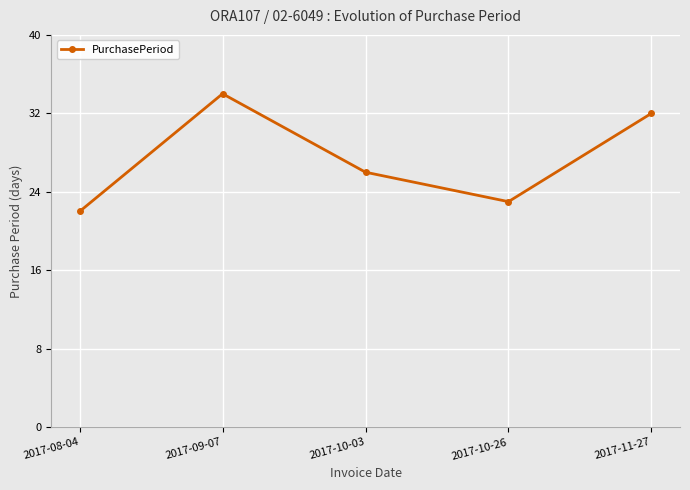

What is the label of the 2nd point from the right?

2017-10-26